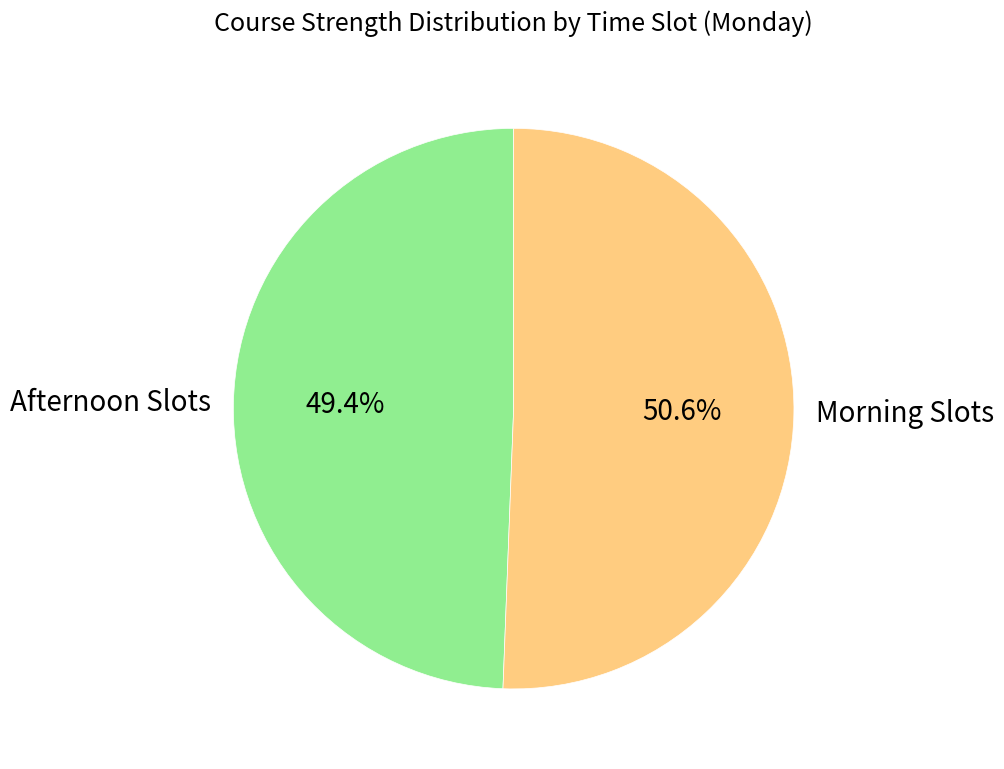

Which slice is the smallest?

Afternoon Slots